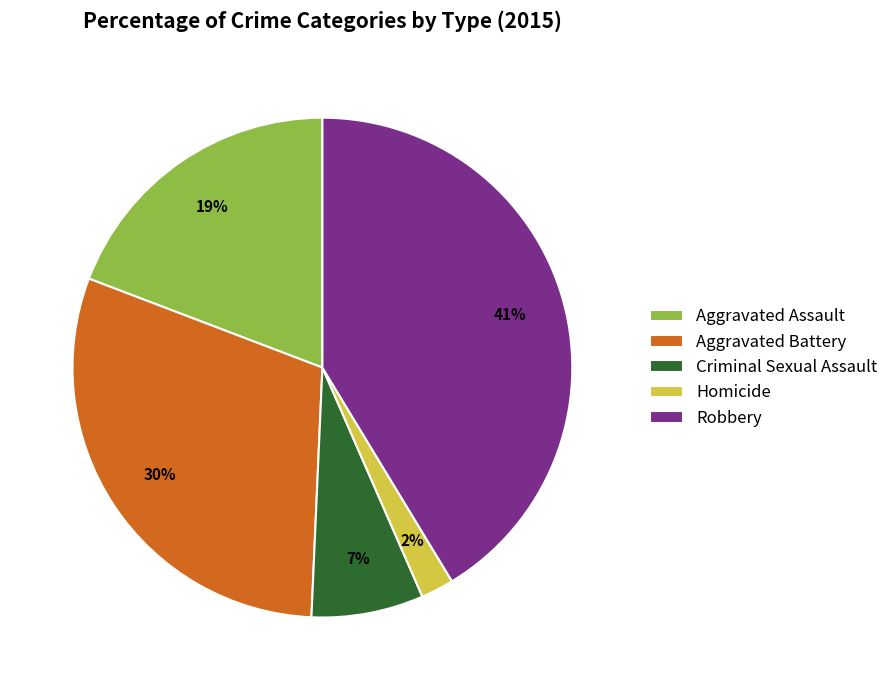

What is the largest slice in the pie chart?

Robbery